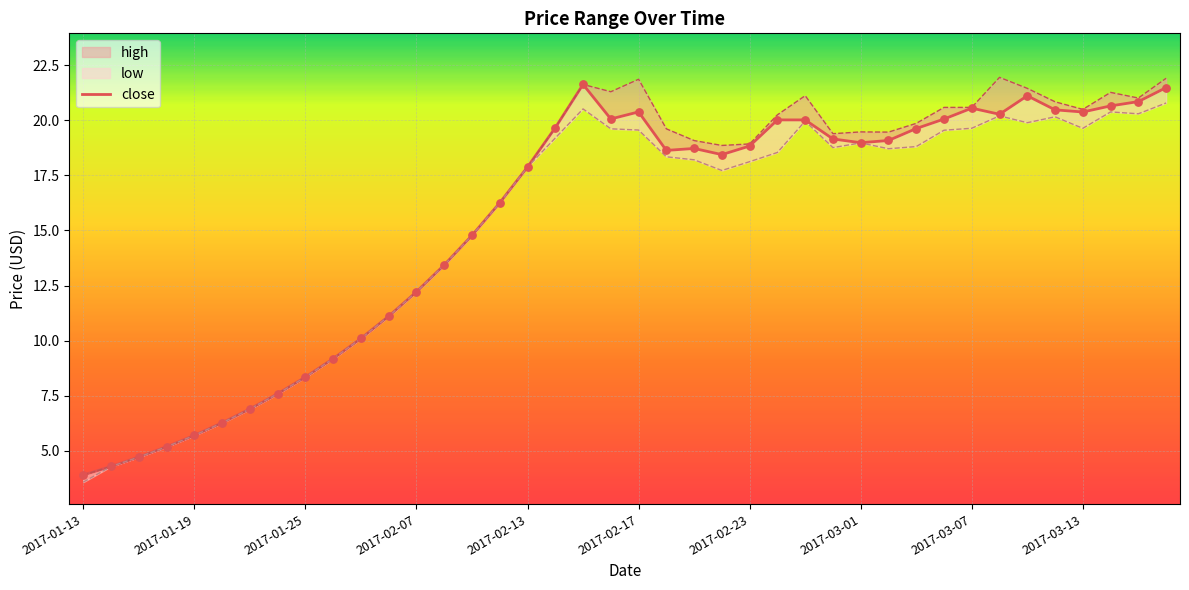

Between 31 and 29, which is larger?

31